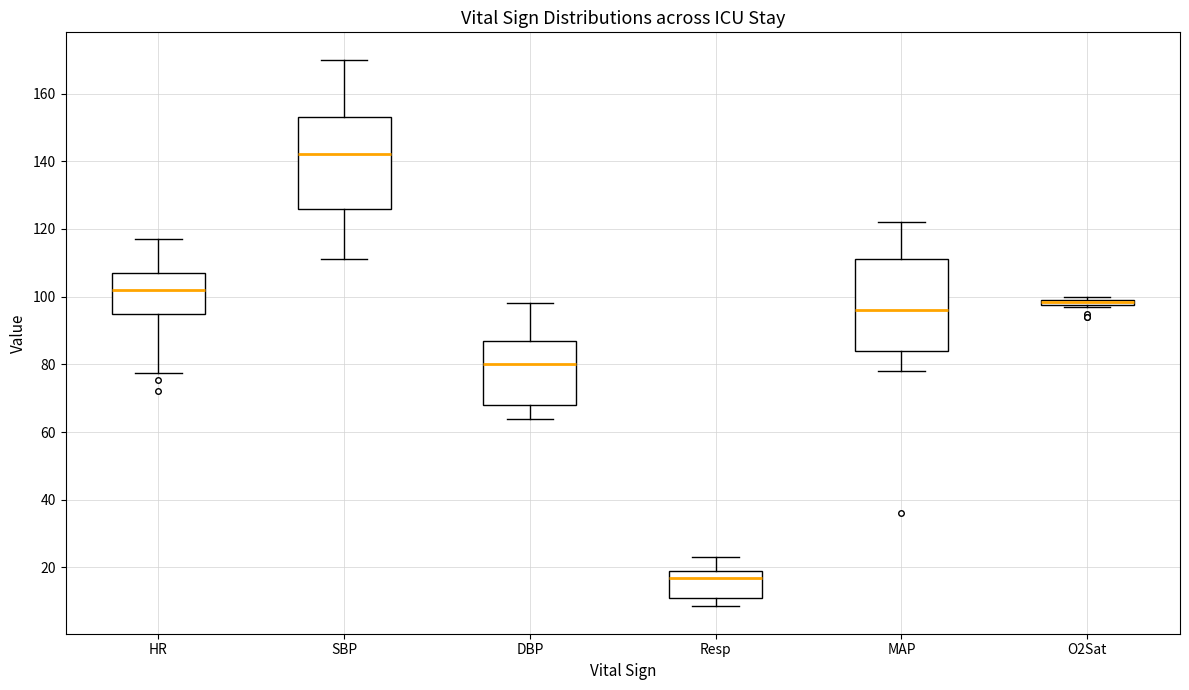

Where does the median line of the box for SBP sit on the y-axis? The values are not printed on the chart, so give them approximately, as read against the axis.

142